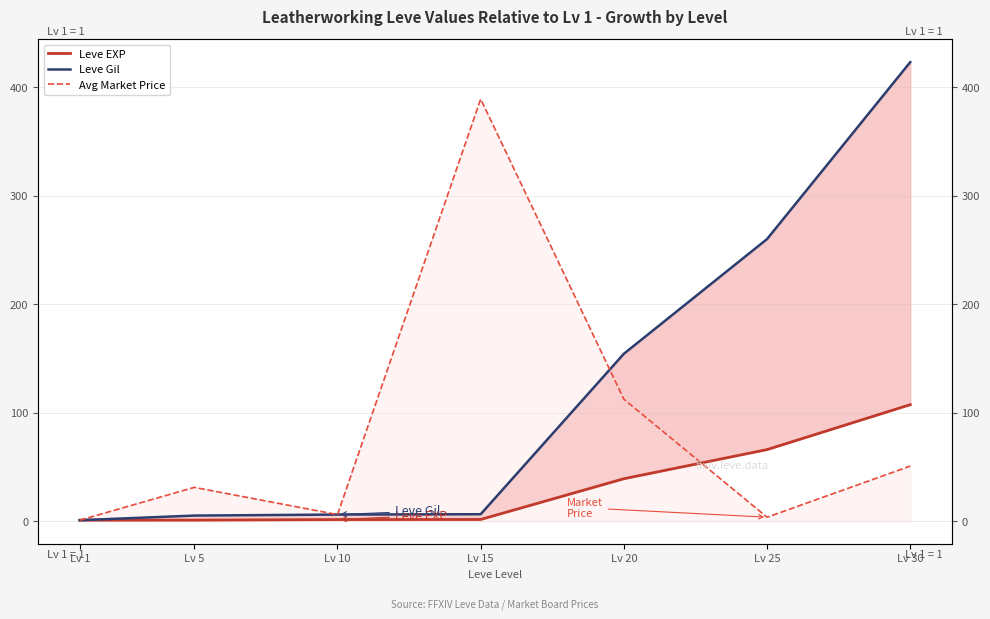

What is the sum of the Leve Gil values at Lv 20 and Lv 5?

159.7